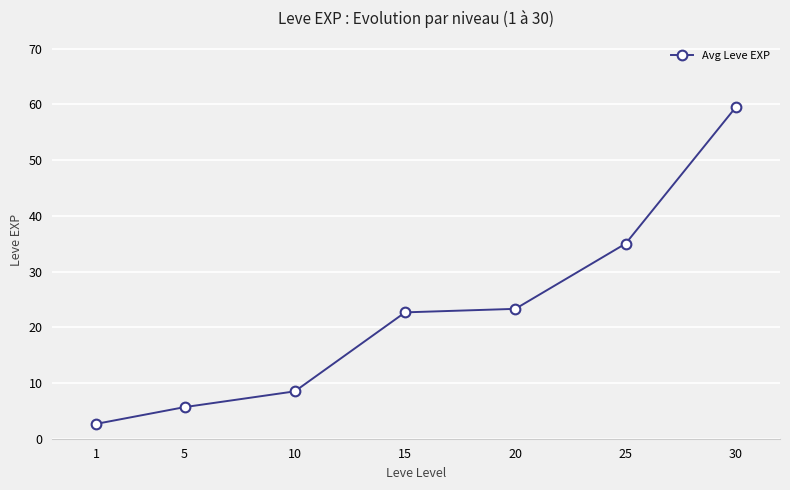

Which category has the highest value across all series?

30